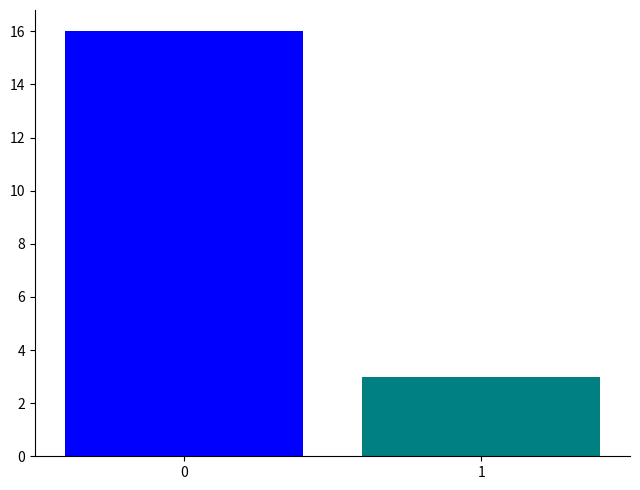

The chart shows a value of 3 at 1. True or false?

True